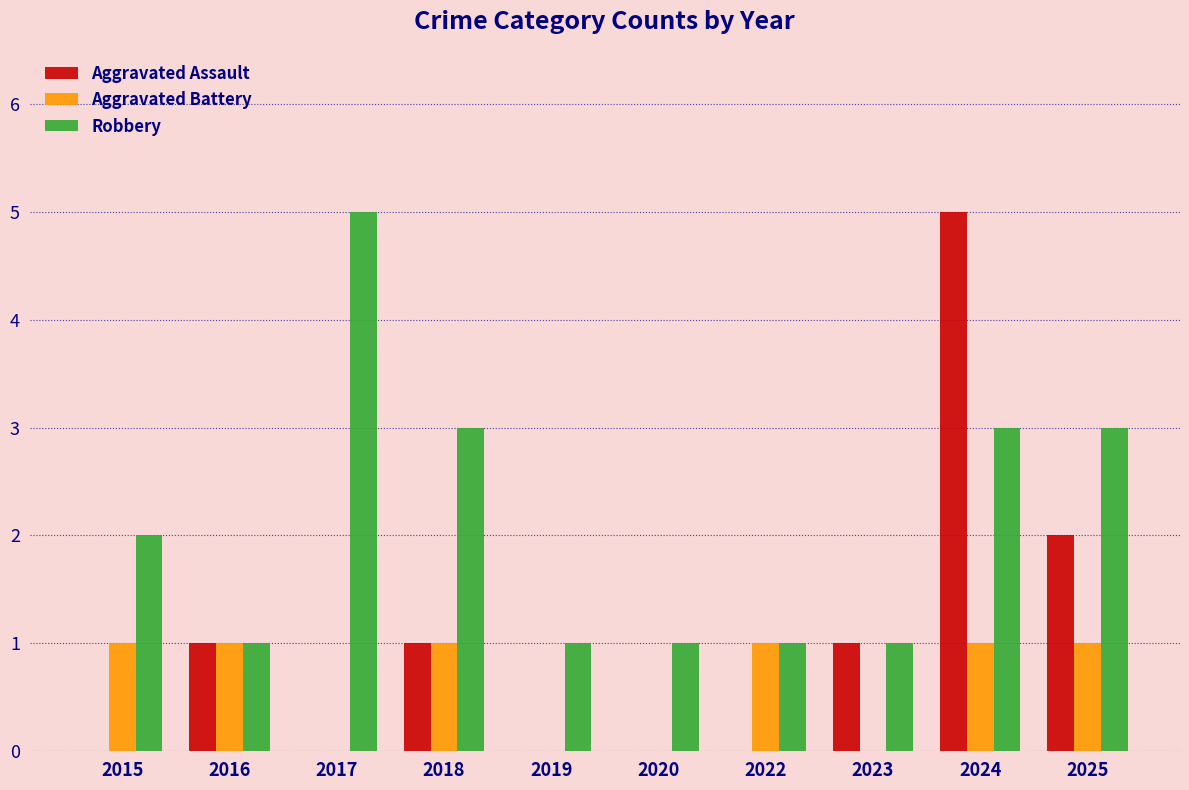

True or false: Aggravated Assault has a value of 5 at 2024.

True